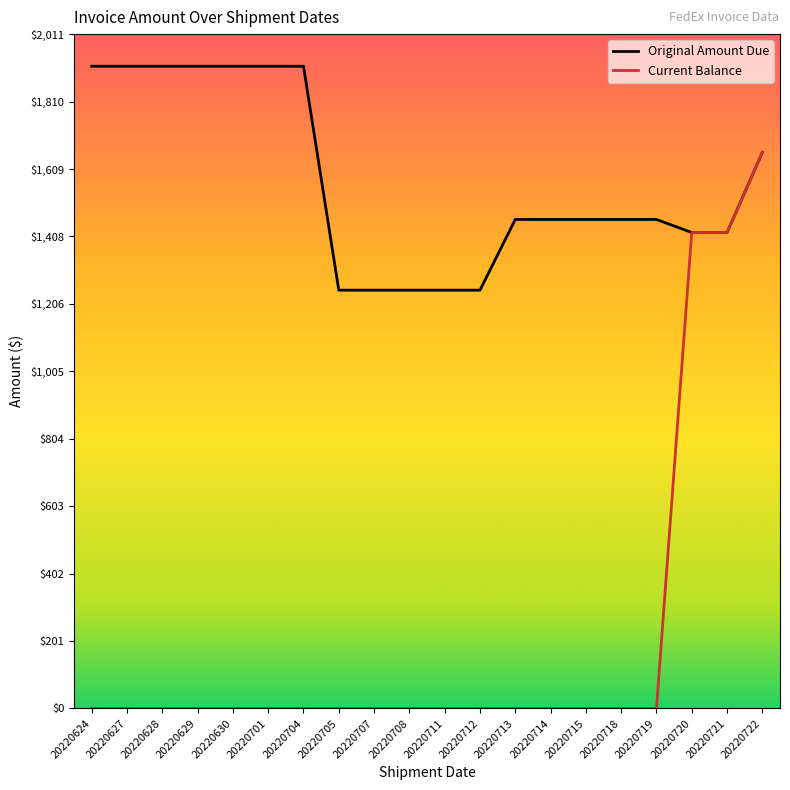

Which series has the widest spread of values?

Current Balance